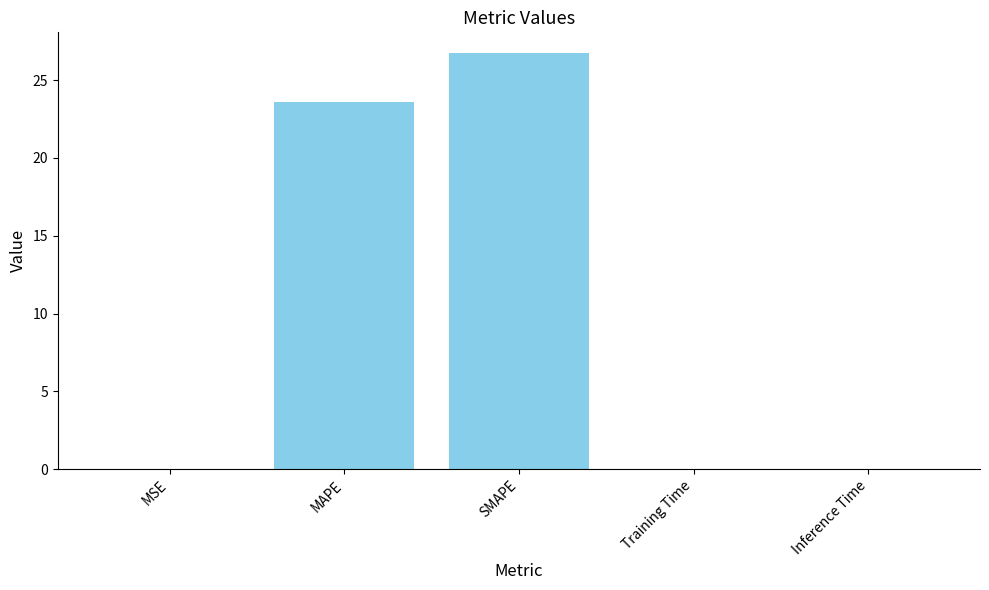

At which label is the value closest to 13?

MAPE